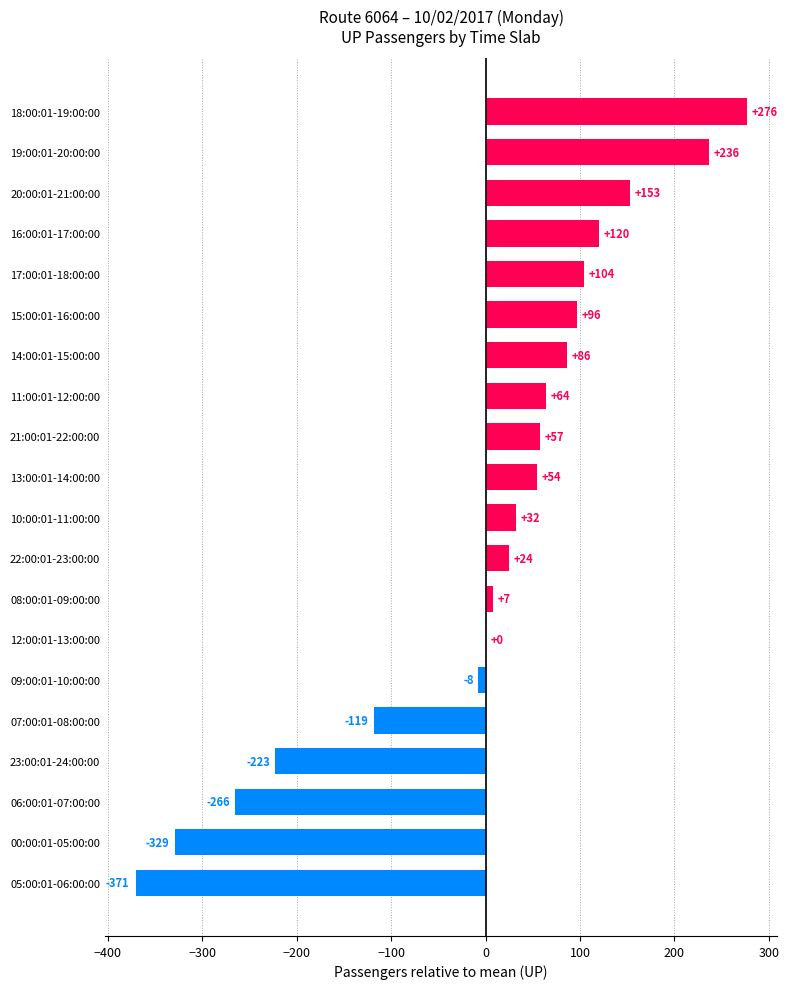

At which label is the value closest to -47?

09:00:01-10:00:00